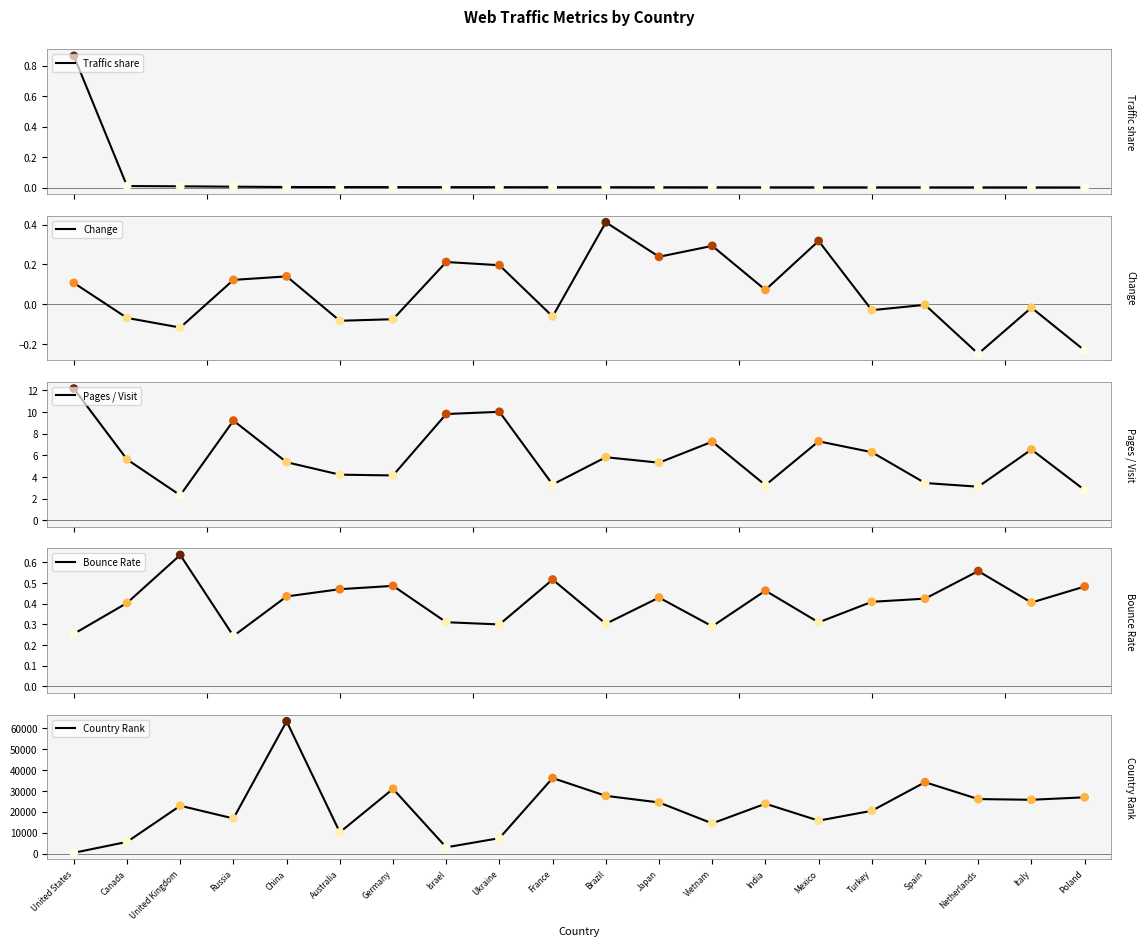

What is the total value across all series at Ukraine?

7453.5